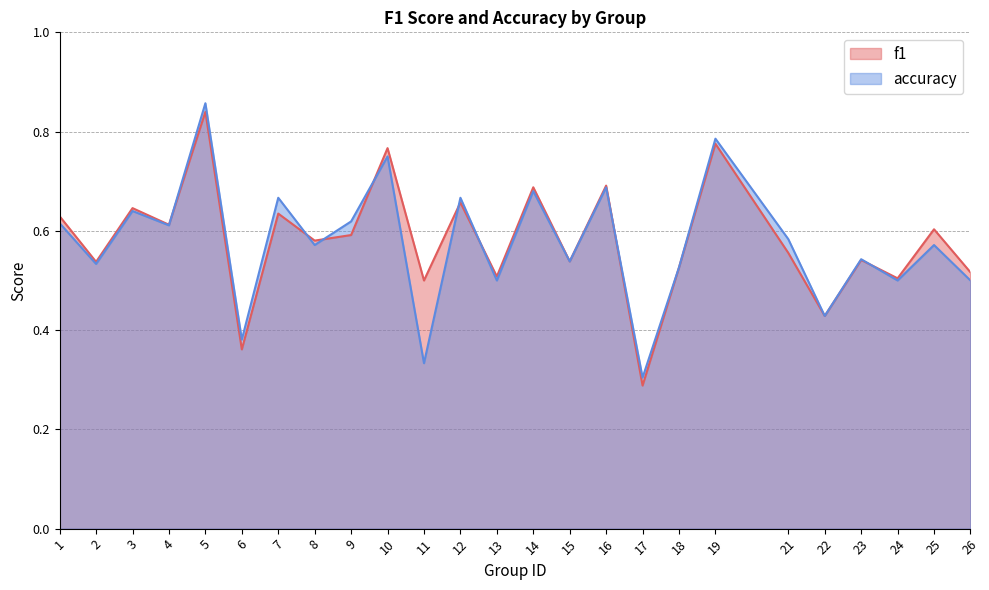

Rank the series by their average value, from highest to lowest.

f1, accuracy